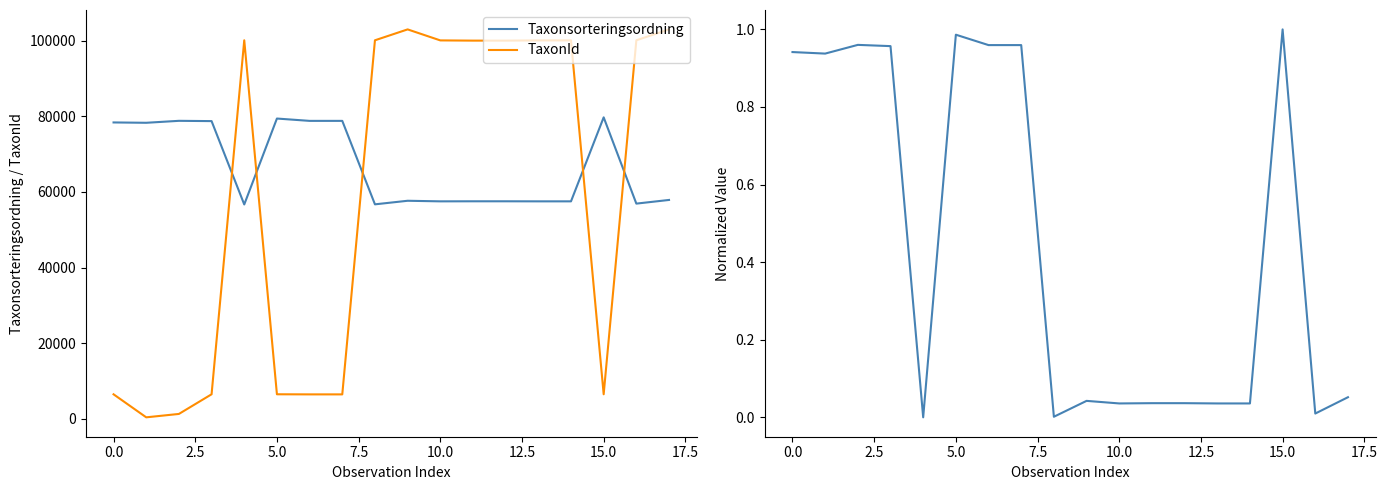

True or false: TaxonId and Taxonsorteringsordning intersect in this chart.

True